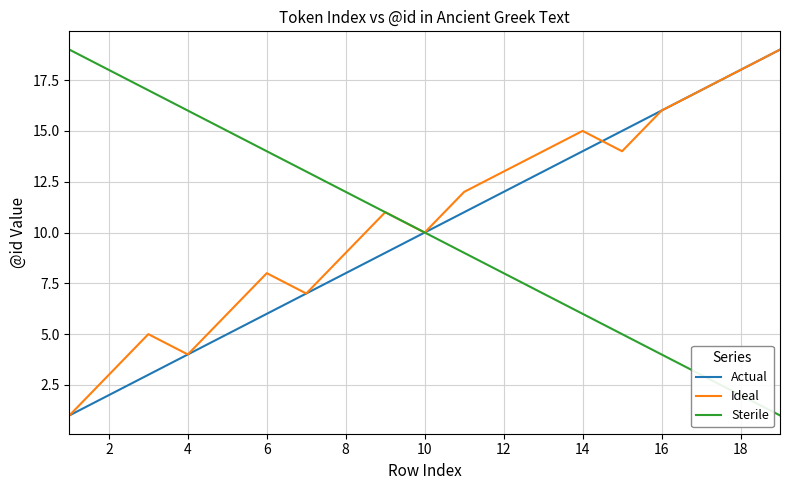

What is the highest value of the Sterile series?

19